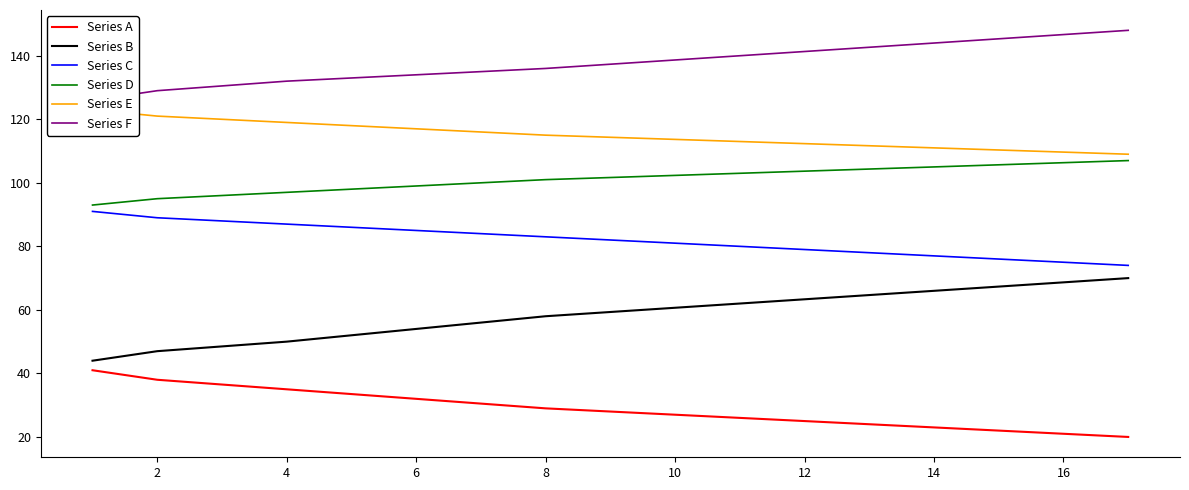

The Series D series shows 170 at 8. True or false?

False